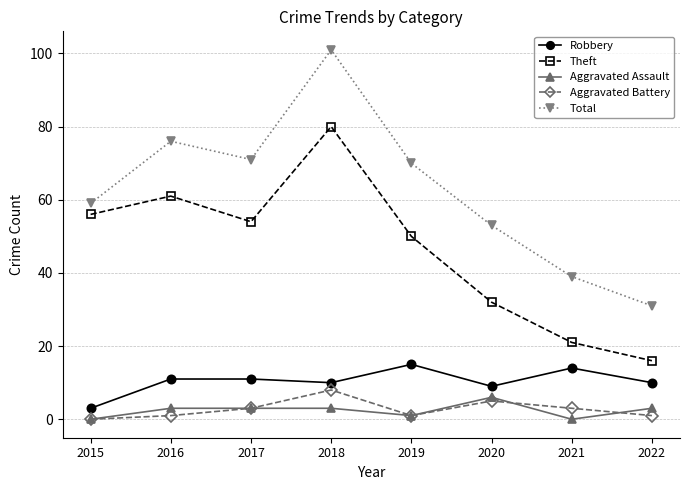

The Theft series shows 90 at 2015. True or false?

False